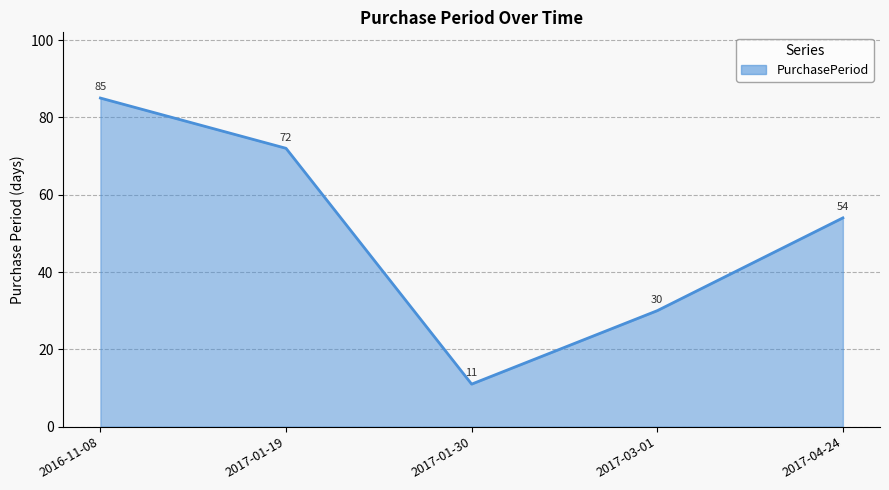

List the labels in order of value, largest first.

2016-11-08, 2017-01-19, 2017-04-24, 2017-03-01, 2017-01-30